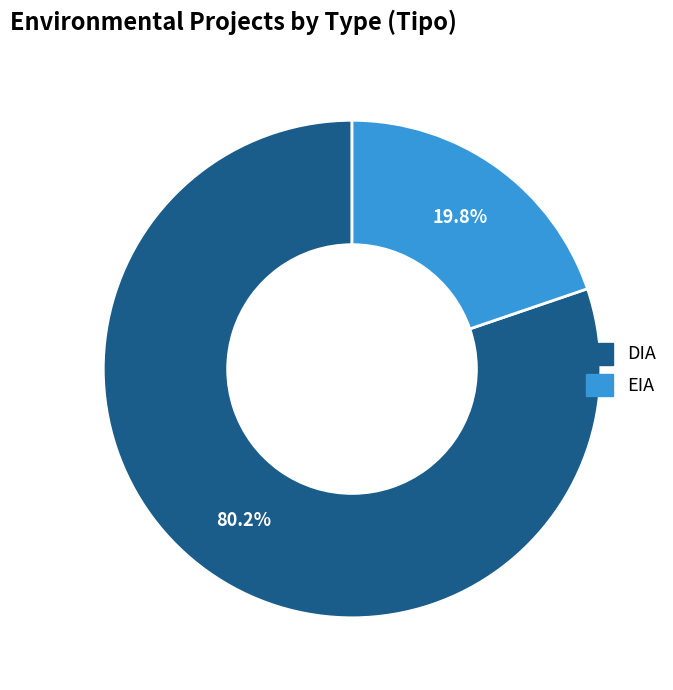

How many slices are in this pie chart?

2